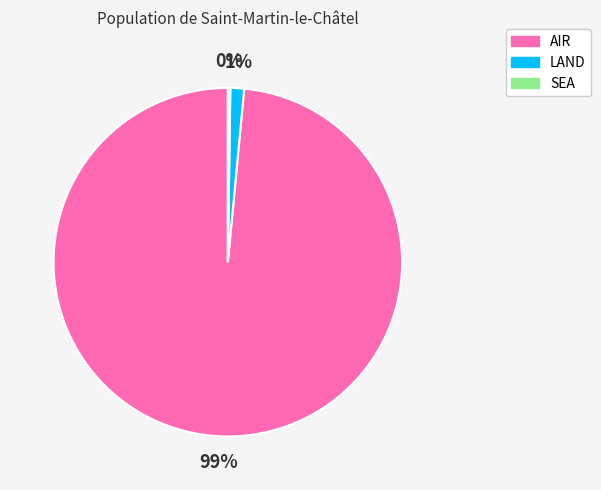

What is the majority slice?

AIR